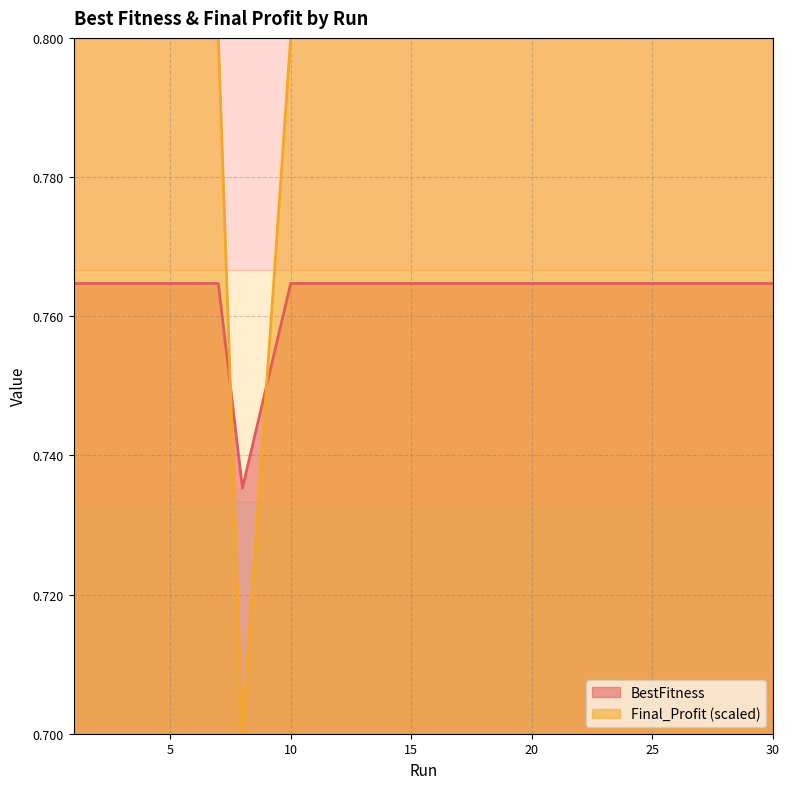

What are all the series names shown in the legend?

BestFitness, Final_Profit (scaled)